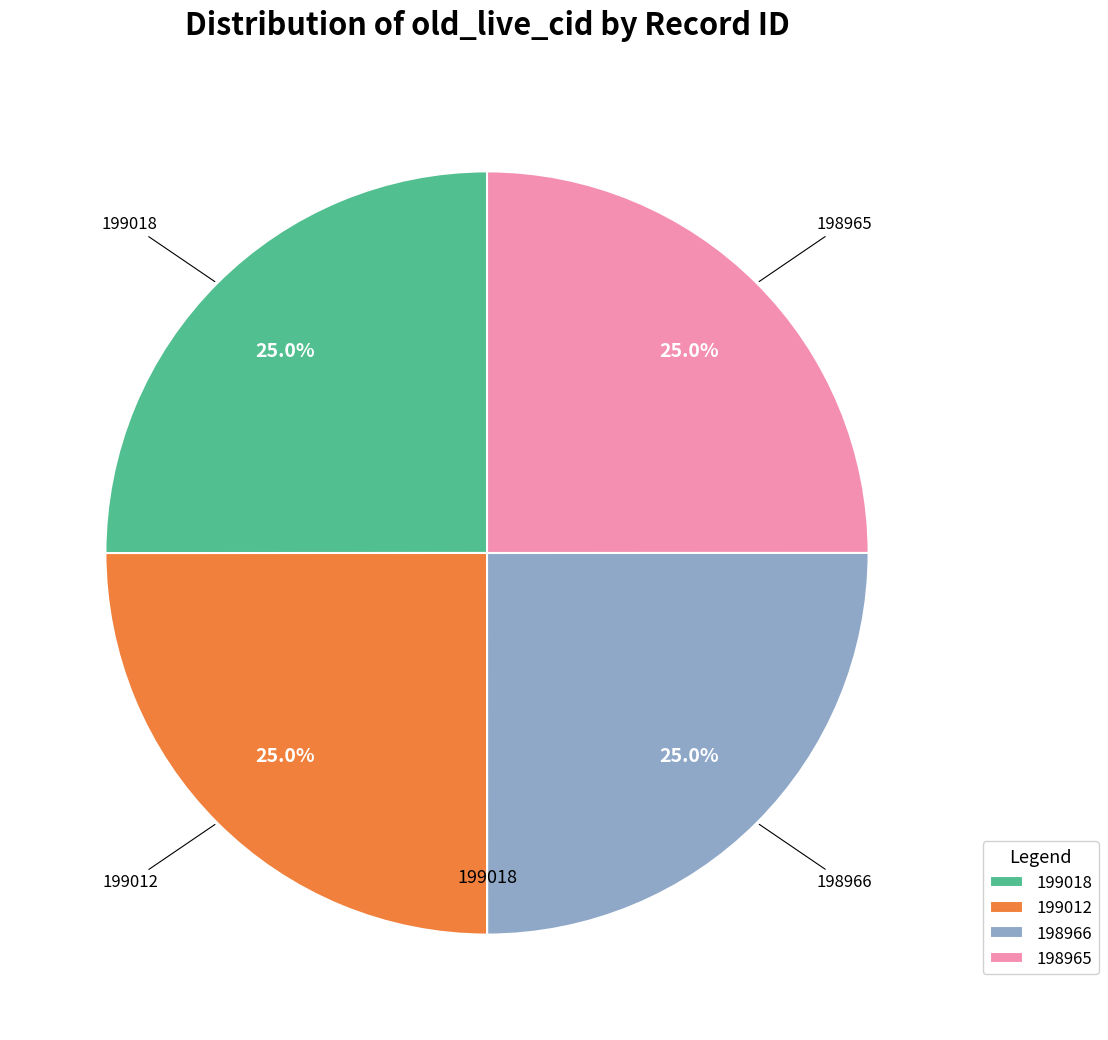

Is there a majority slice in this chart?

No